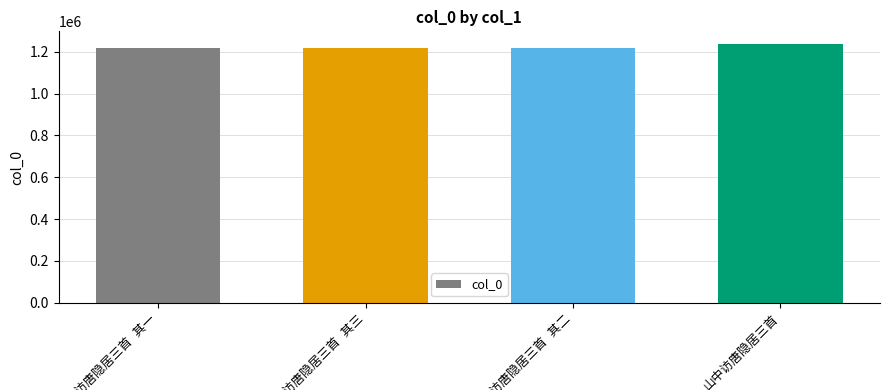

What is the value of the 4th bar from the left?

1235794